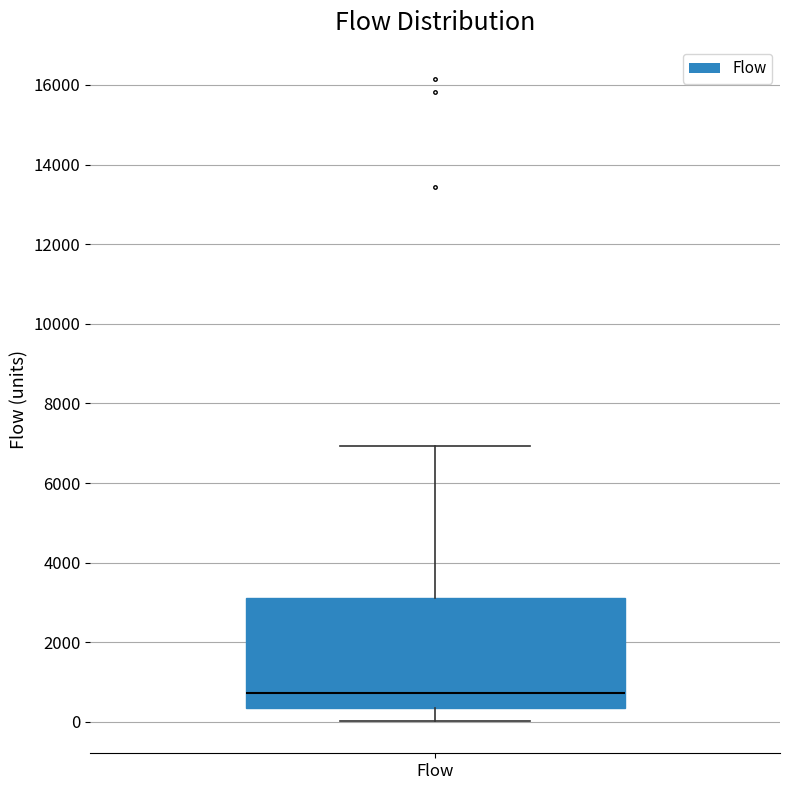

Where does the median line of the box for Flow sit on the y-axis? The values are not printed on the chart, so give them approximately, as read against the axis.

800